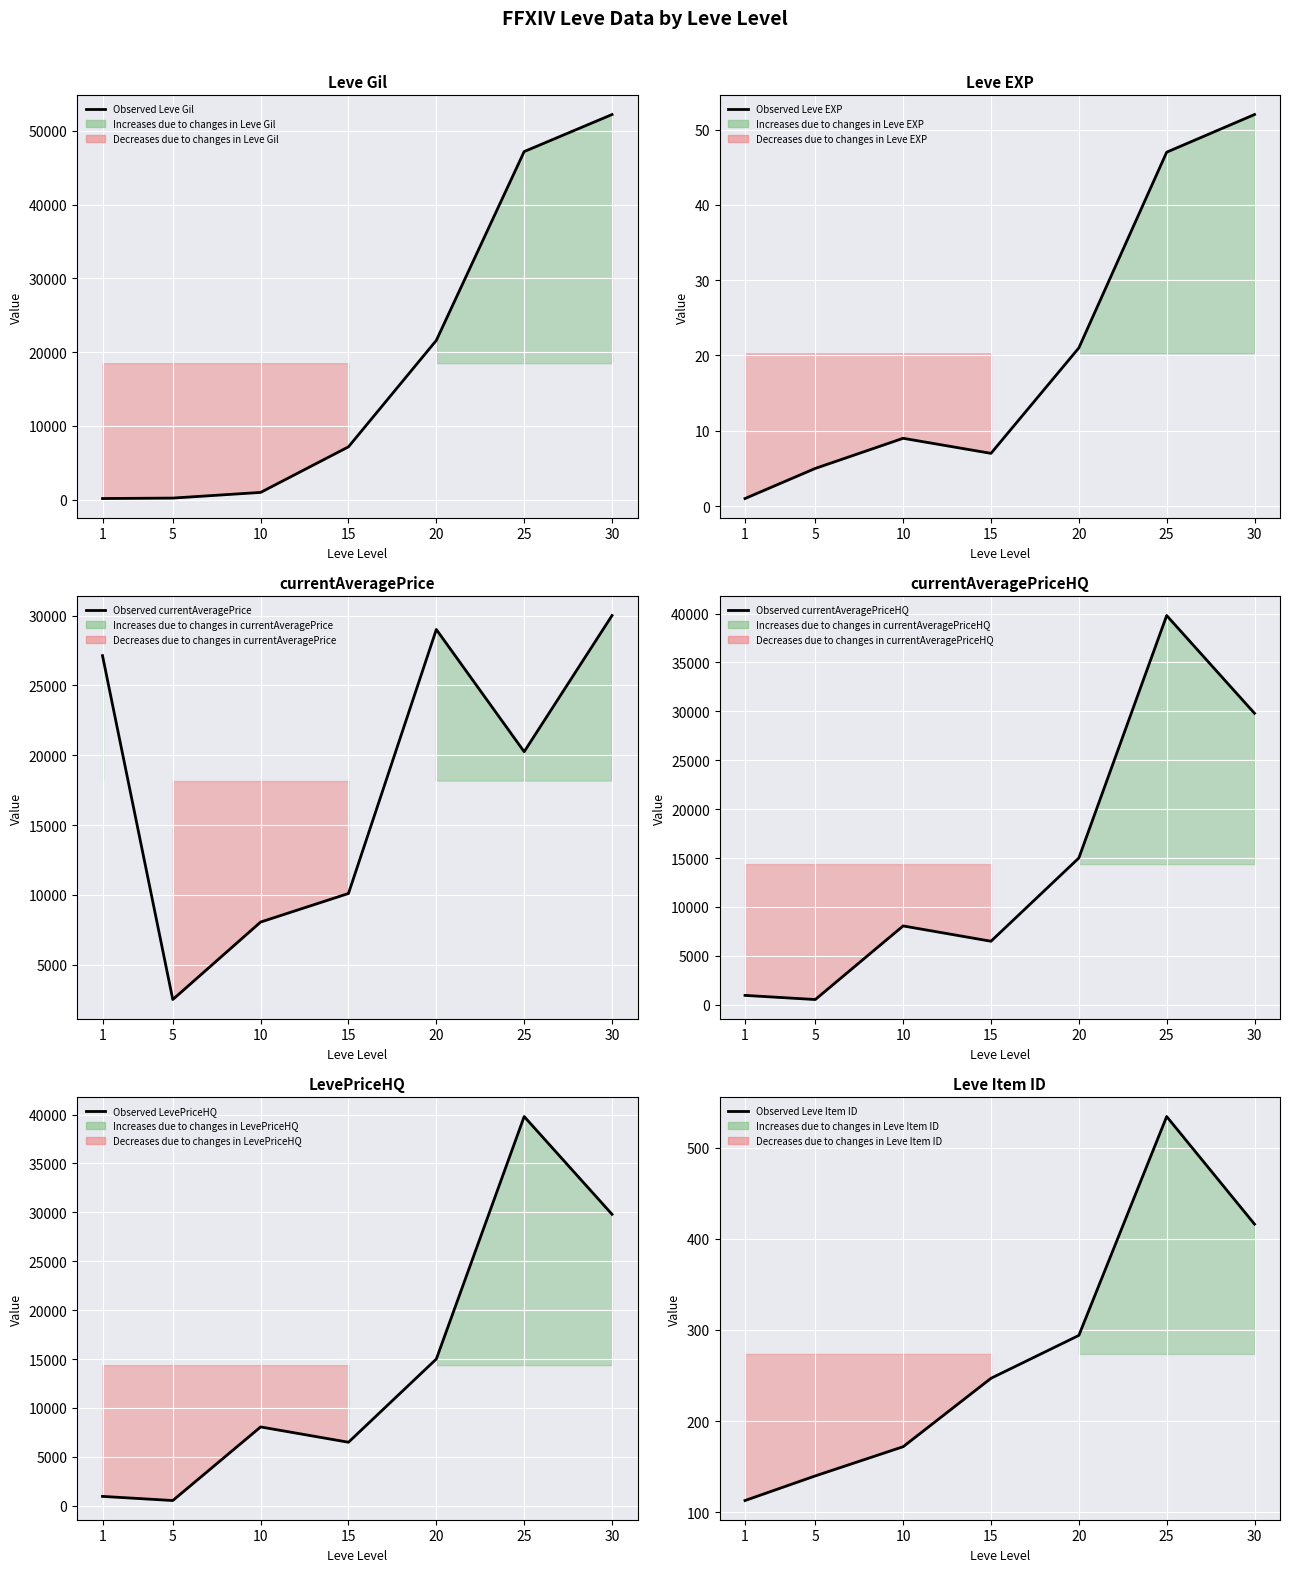

Read the Observed Leve Item ID value at 20.

294.0